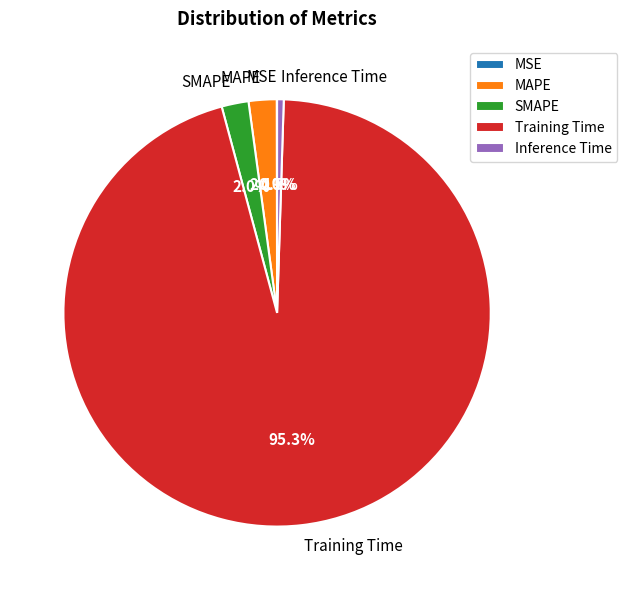

Do Inference Time and MAPE together represent more than half of the pie?

No